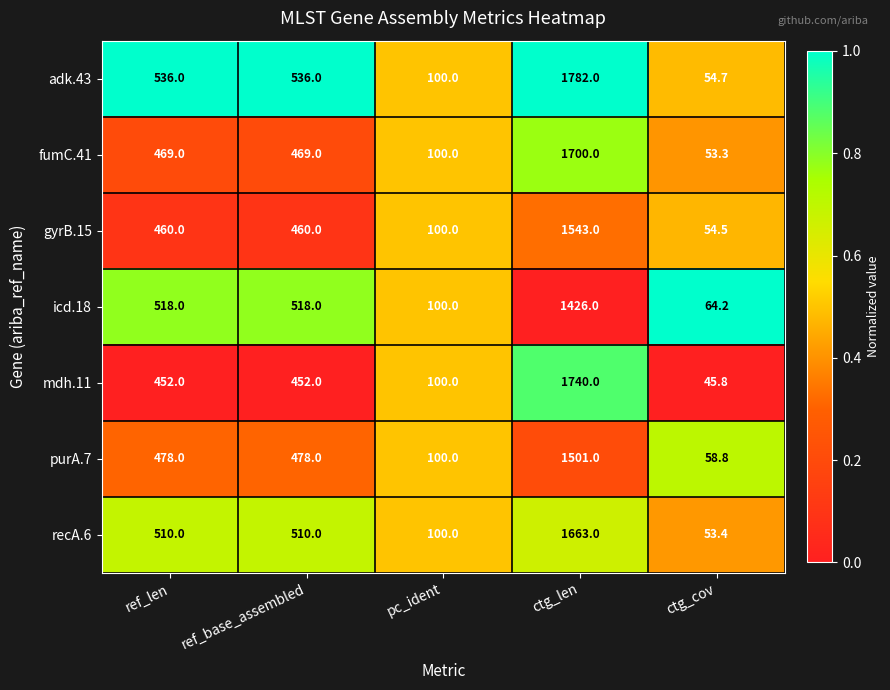

At which category is the sum across all series the highest?

ctg_len